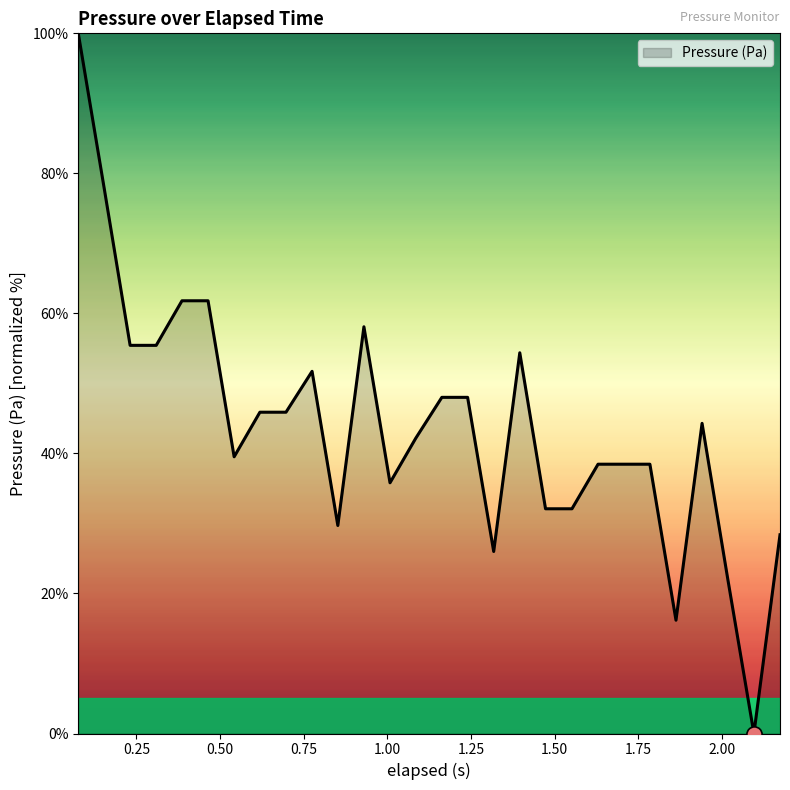

What is the greatest value displayed?

100.0